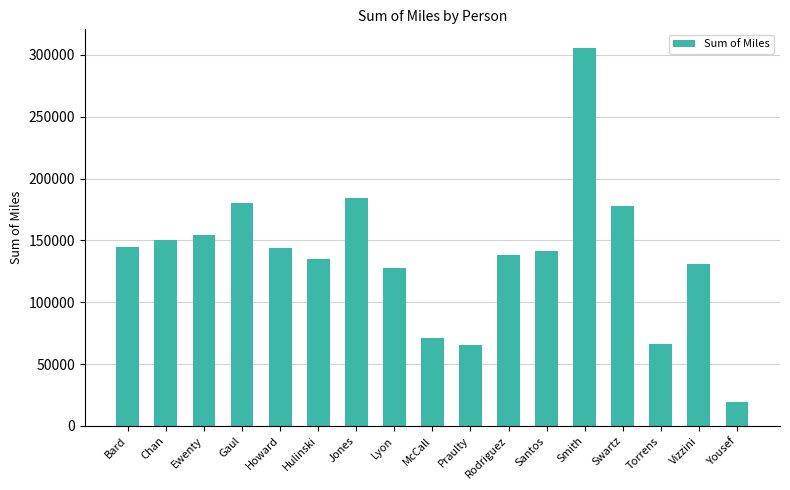

Where does the data first go above 141229?

Bard